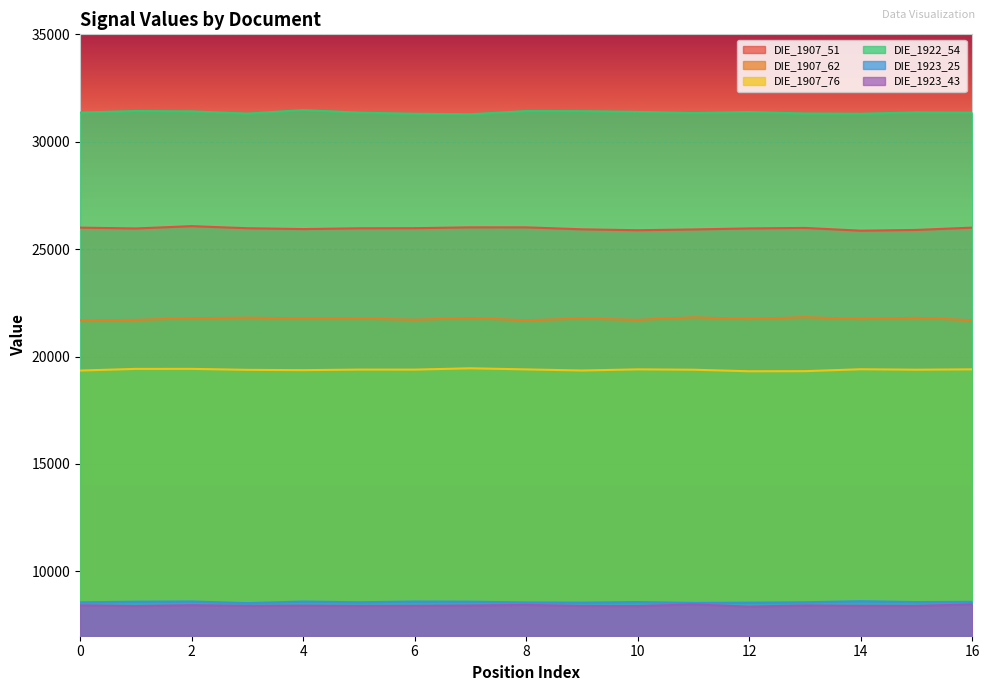

How many interior local peaks does the DIE_1907_76 series have?

5